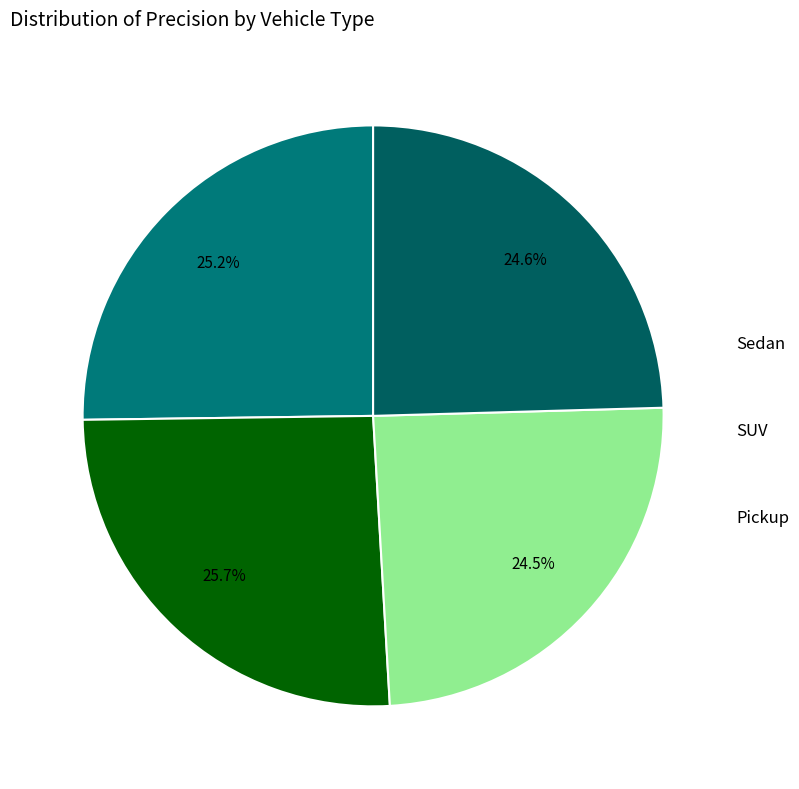

To the nearest percent, what is the difference between the largest and smallest slice percentages?

1%